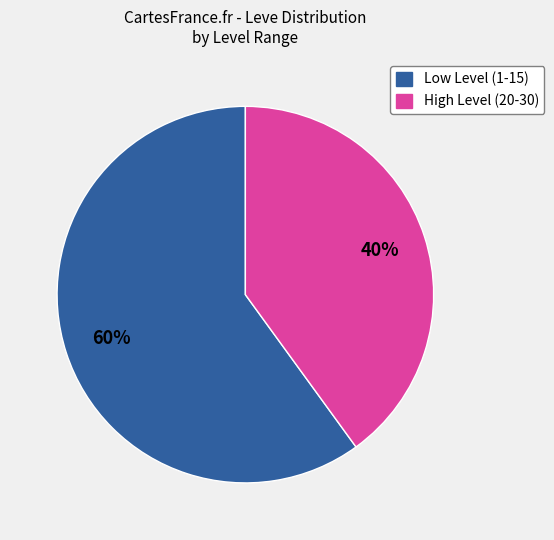

Is there any slice that represents more than half of the pie?

Yes